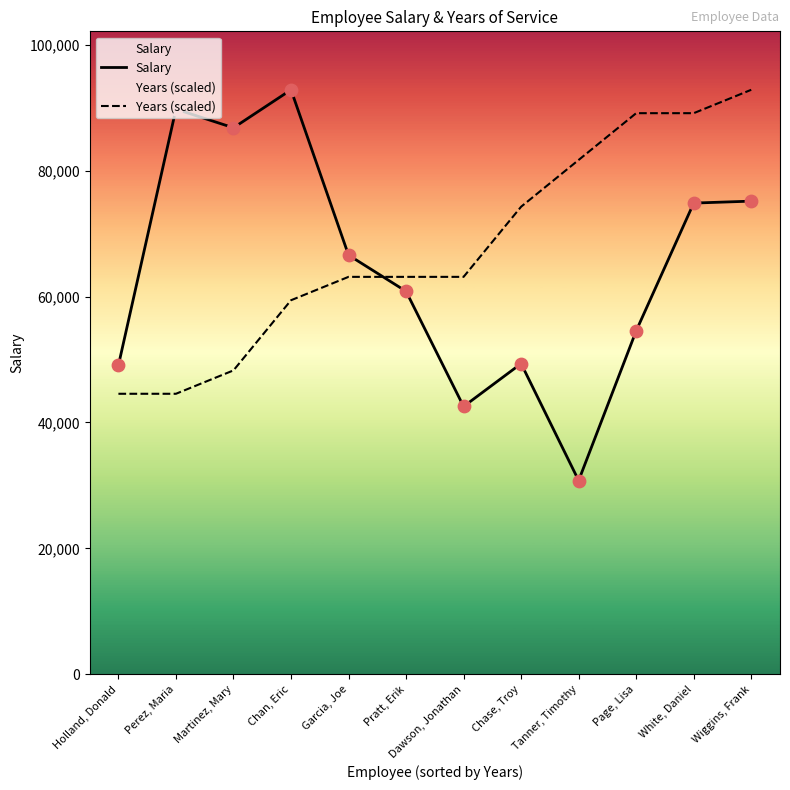

What is the total value across all series at Garcia, Joe?

129704.4